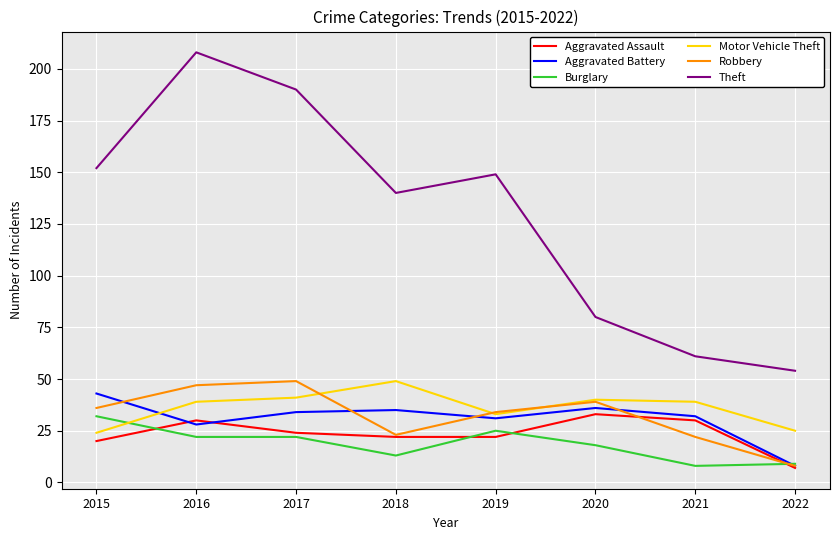

Which series has the widest spread of values?

Theft